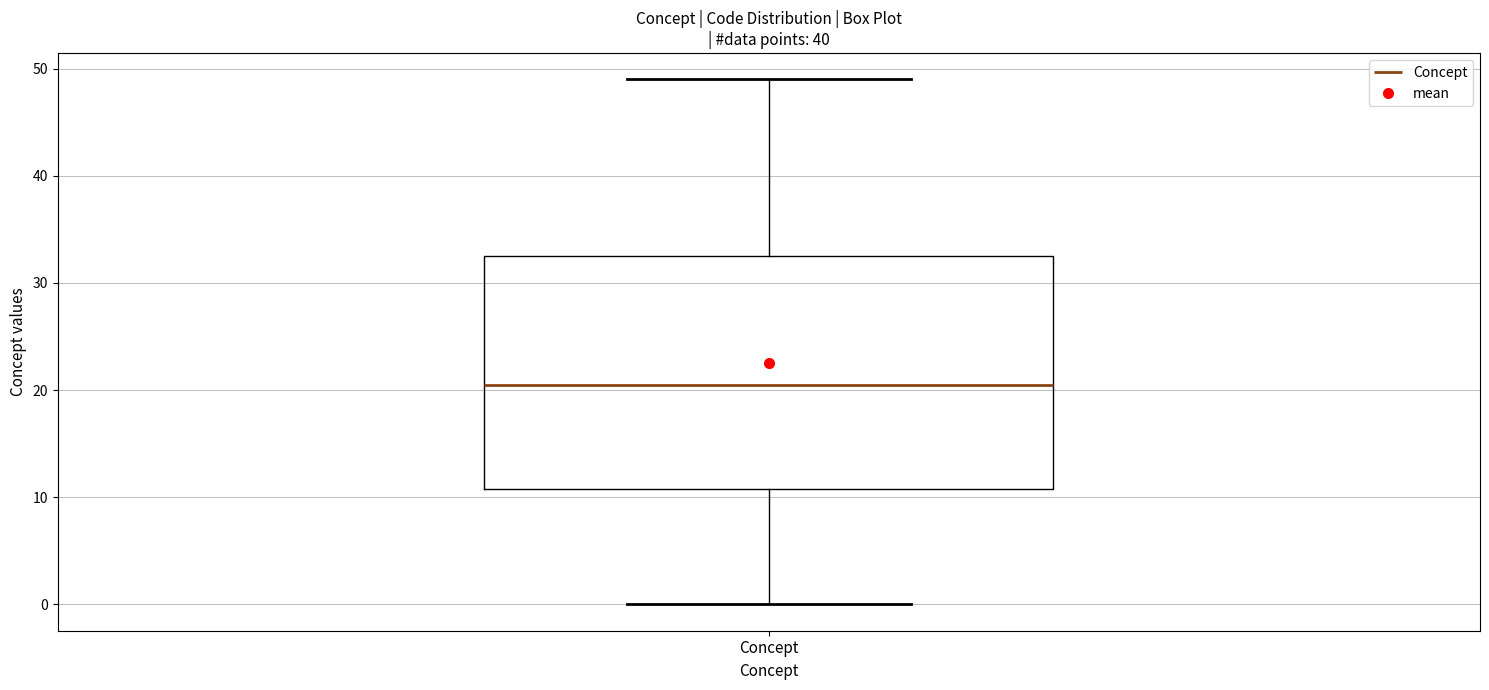

Read this box plot against the y-axis: the position of the median line, the range covered by the box, and the ends of both whiskers. The values are not printed on the chart, so give them approximately, as read against the axis.

median 21, box 11 to 33, whiskers 0 to 49